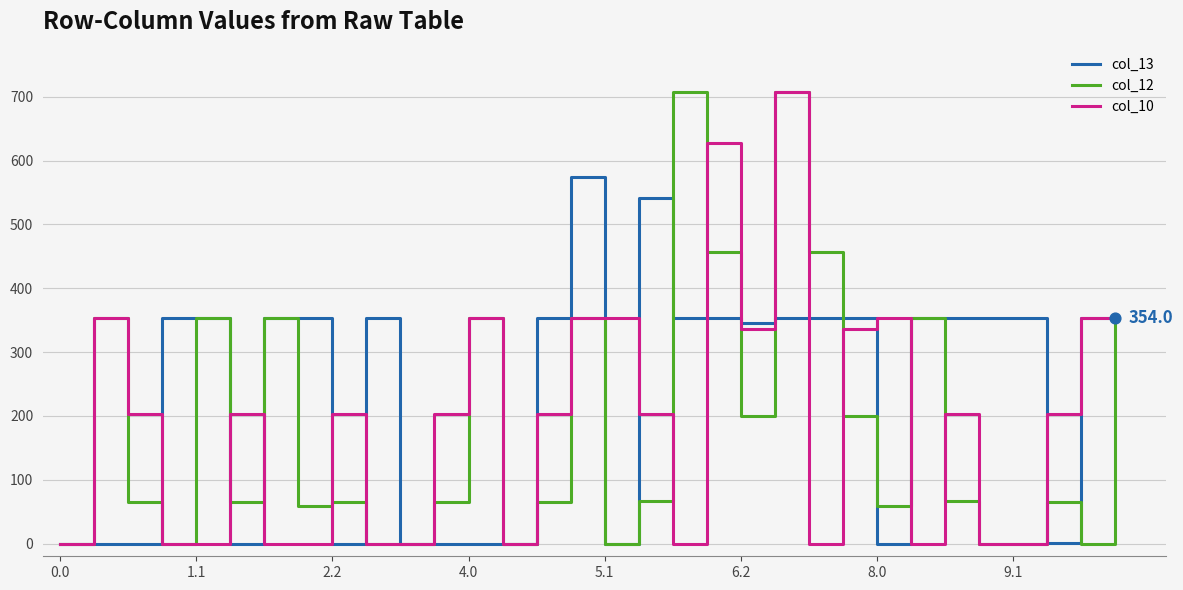

Which series has the largest total across all categories?

col_13